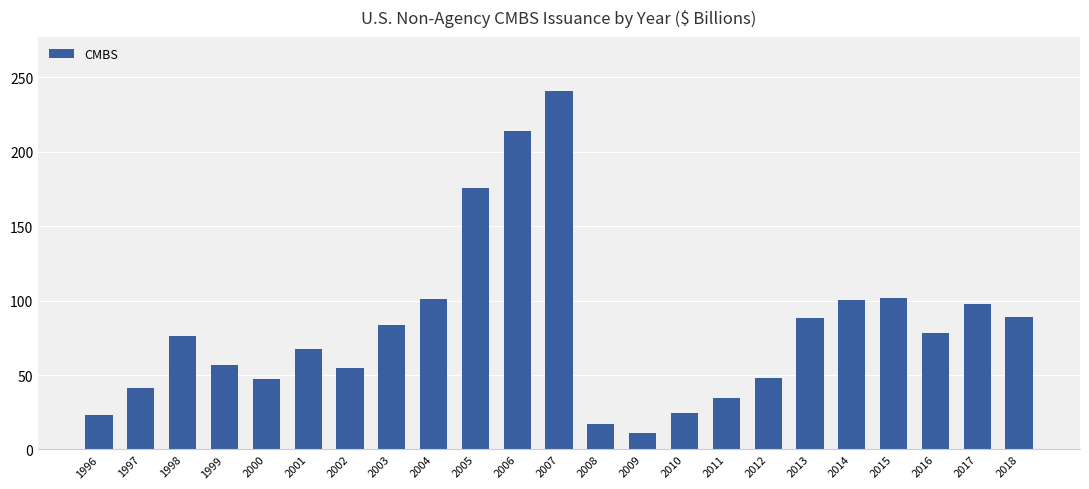

What is the change in value from 1996 to 2013?

+64.6